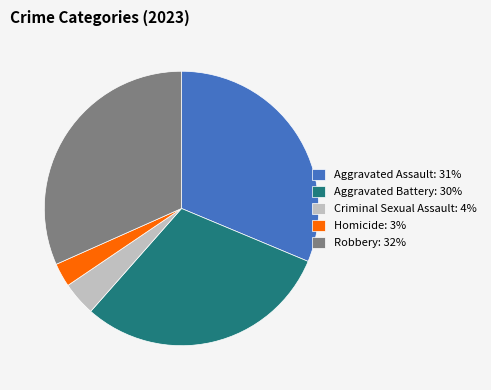

Is the sum of Aggravated Assault and Aggravated Battery greater than half?

Yes